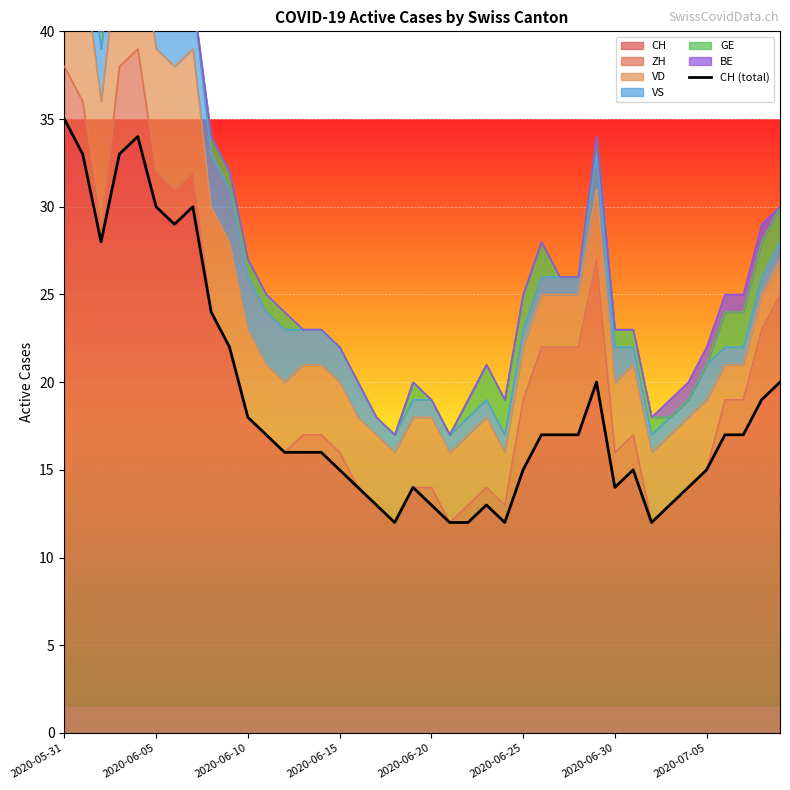

What is the sum of the values at 18 and 38?

31